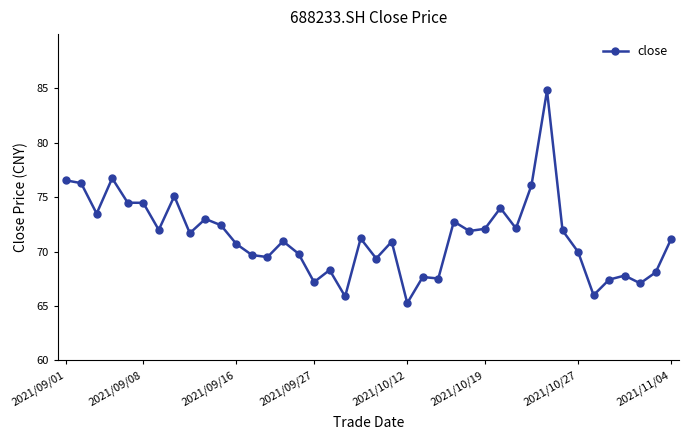

True or false: the data has more than 1 interior local peaks.

True